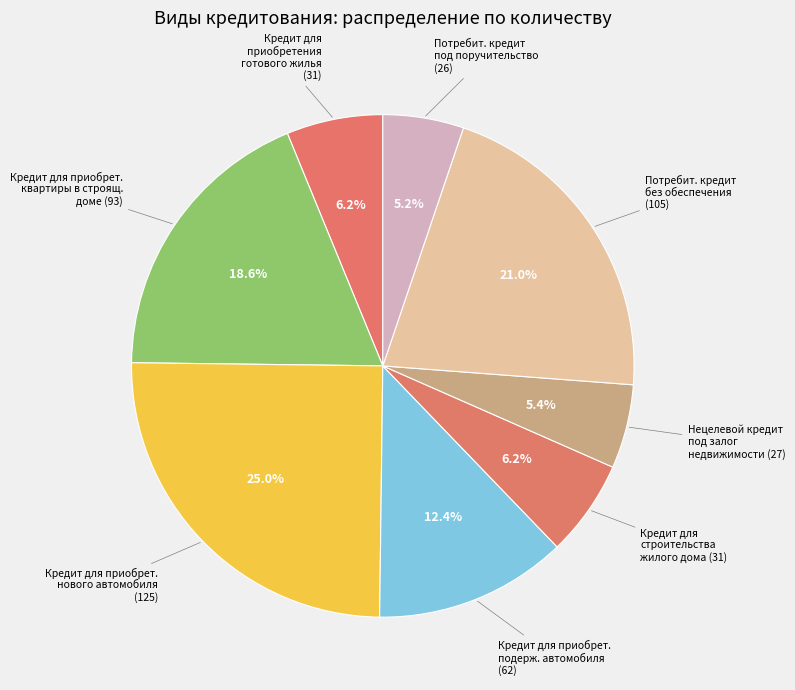

Is there any slice that represents more than half of the pie?

No